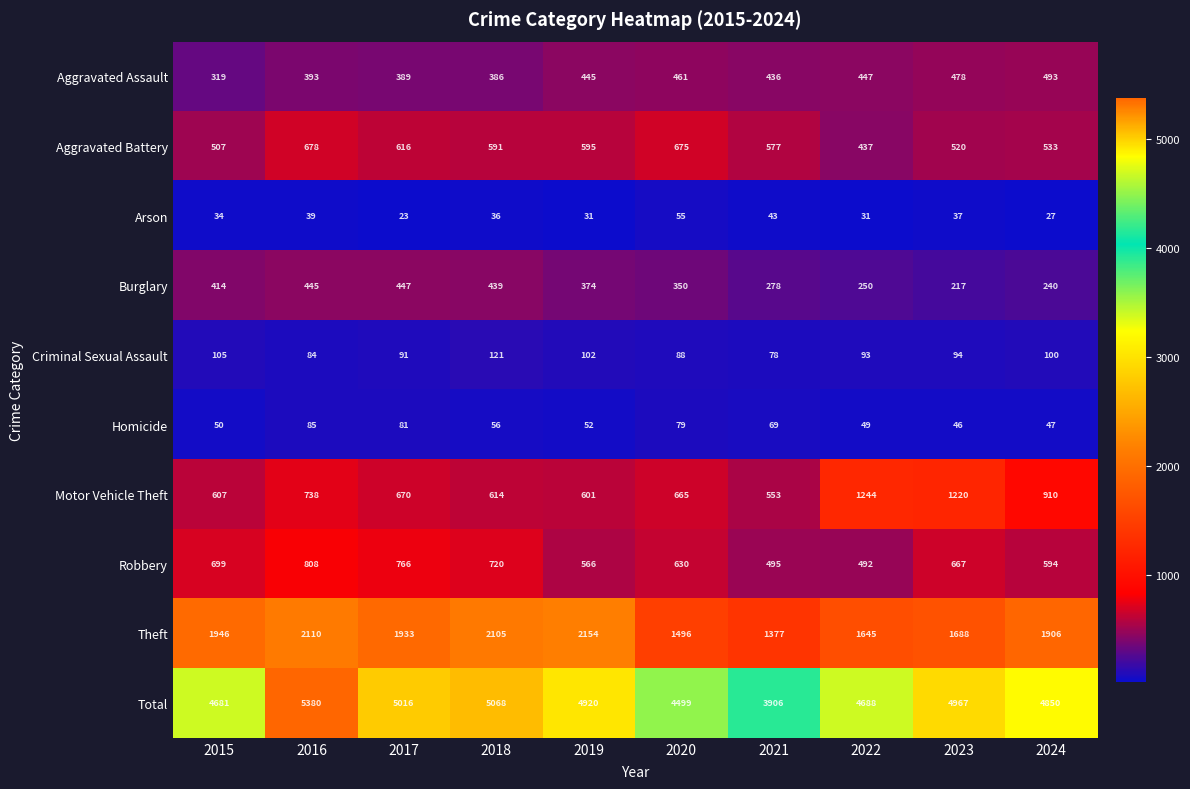

Rank the series by their maximum value, from highest to lowest.

Total, Theft, Motor Vehicle Theft, Robbery, Aggravated Battery, Aggravated Assault, Burglary, Criminal Sexual Assault, Homicide, Arson